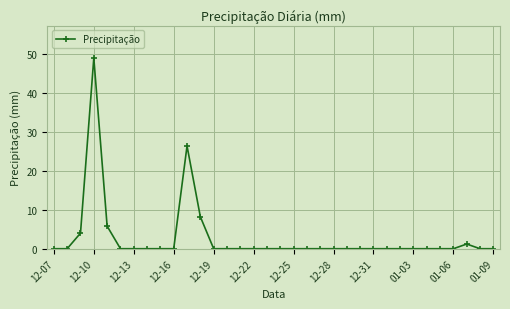

What is the value of the 11th point from the left?

26.4